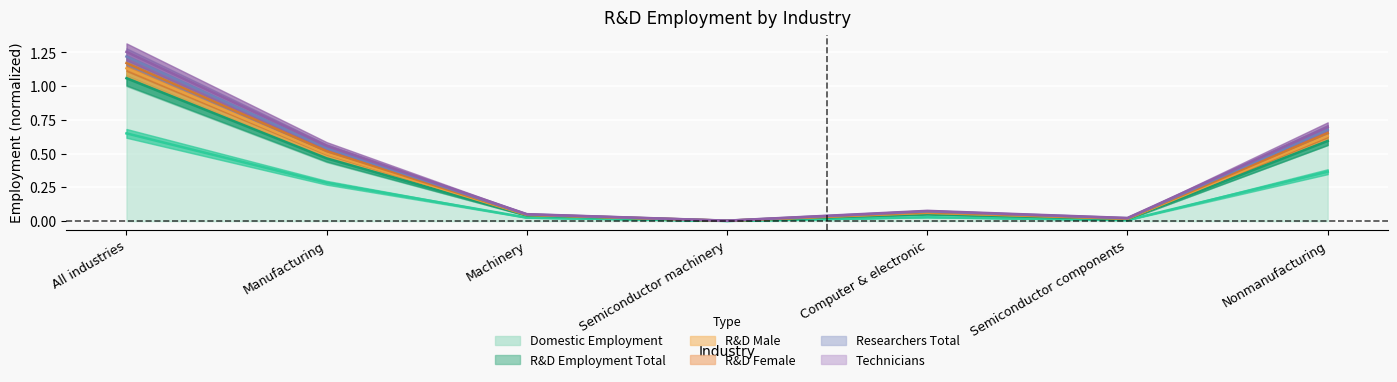

How many lines are shown in the chart?

6